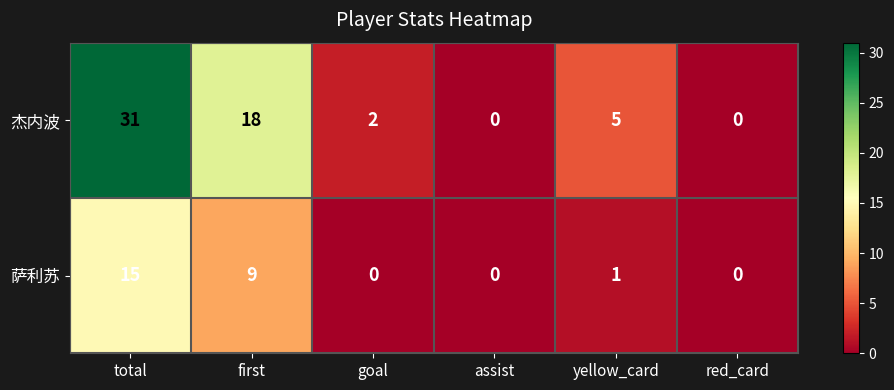

Where is 萨利苏 nearest to the value 7?

first